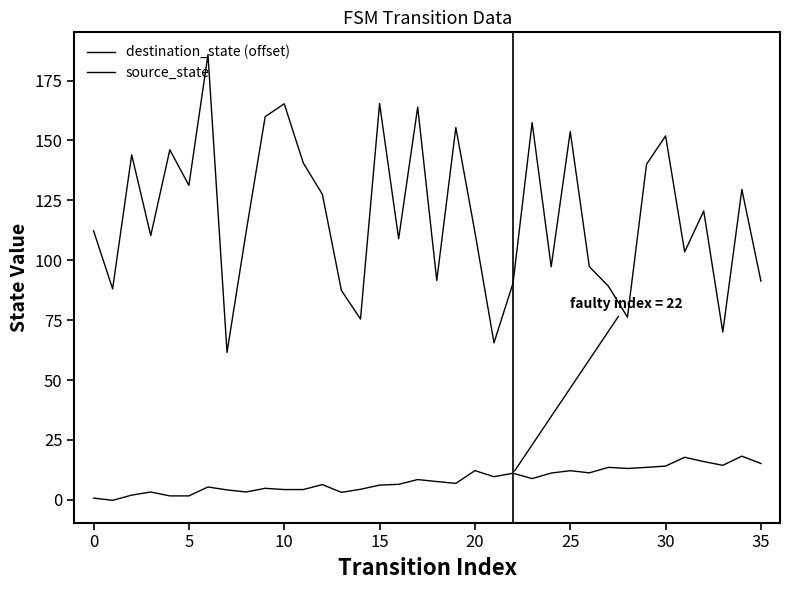

How many lines are shown in the chart?

2